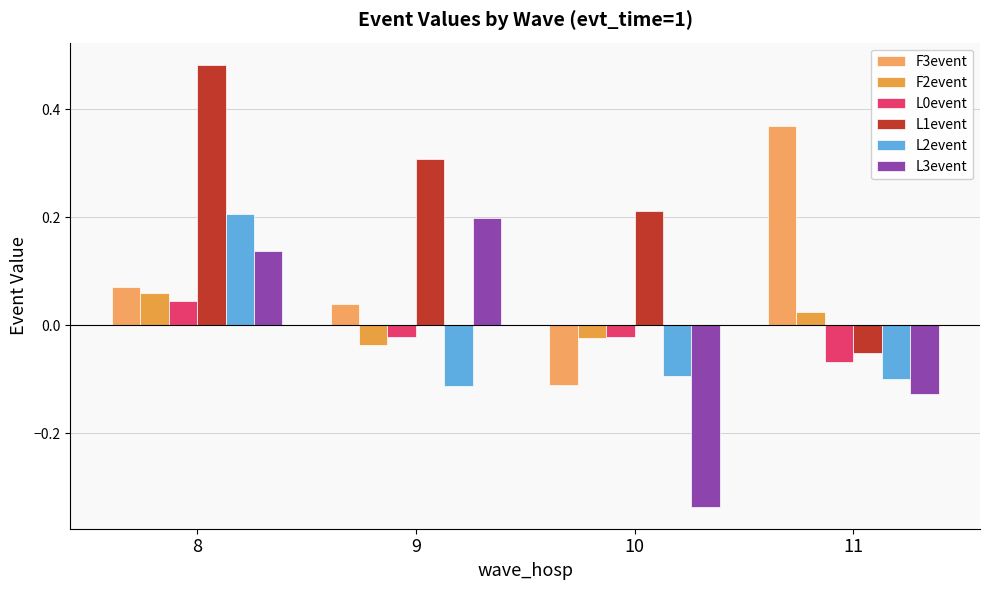

Are the bars horizontal?

No